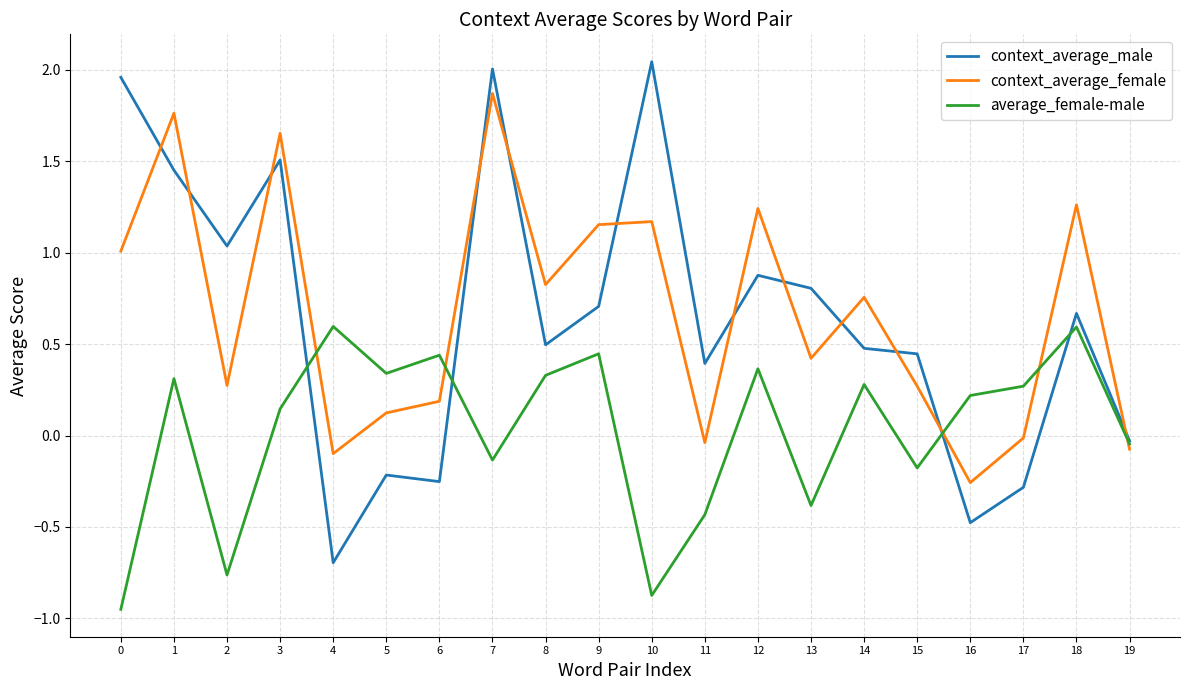

Which category has the highest value in the context_average_male series?

10